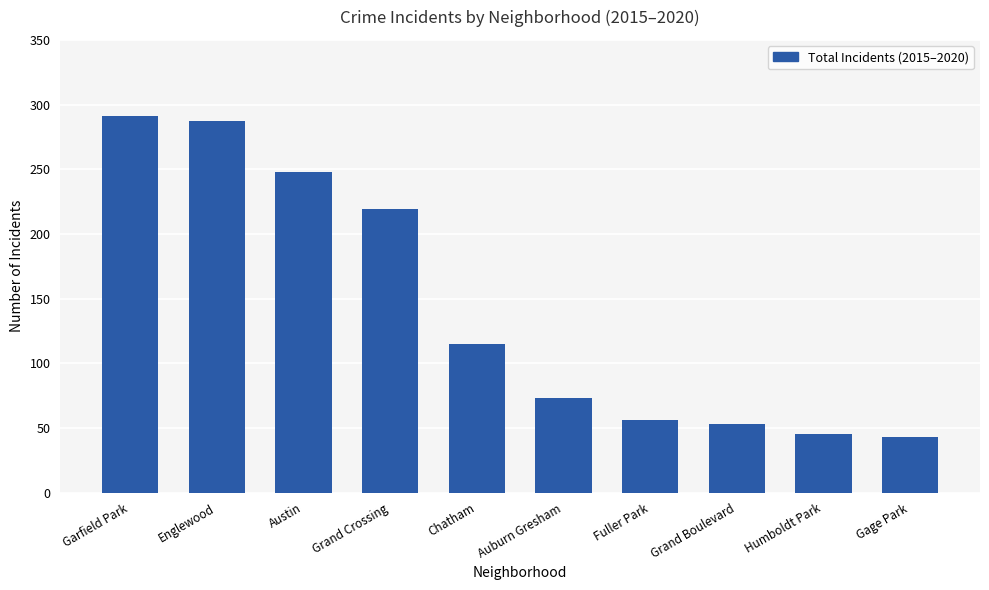

Reading right to left, transcribe all the data shown in this chart.

43	45	53	56	73	115	219	248	287	291